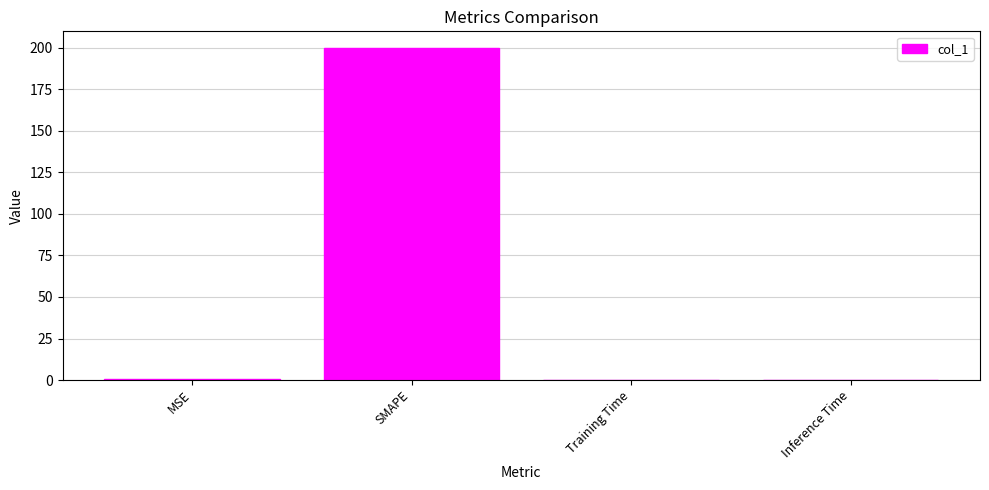

The chart shows a value of 200.0 at SMAPE. True or false?

True